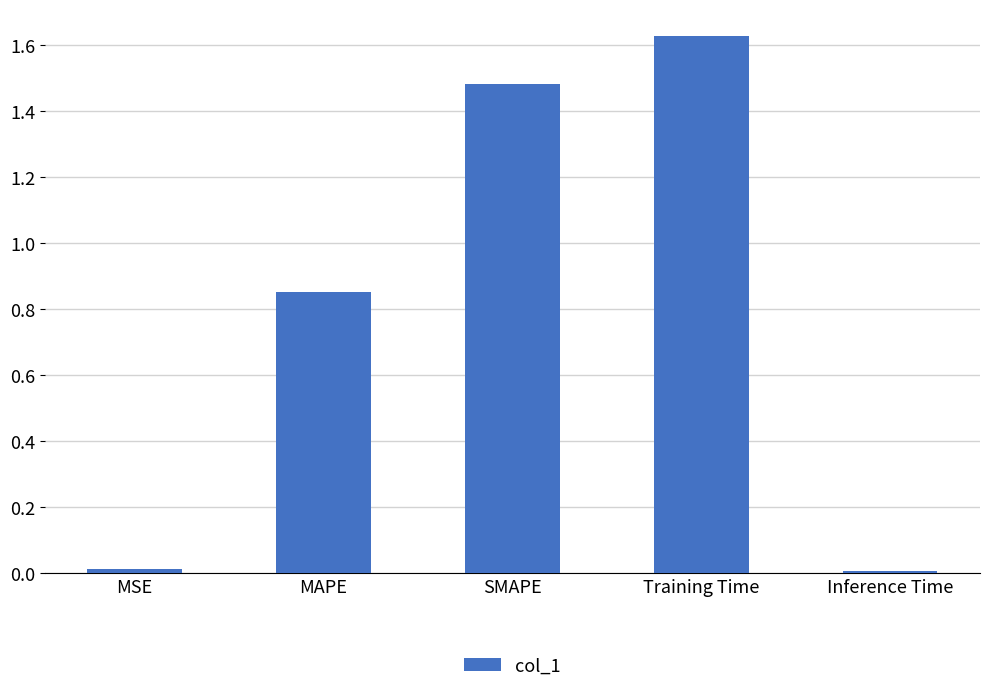

Which category has the highest value across all series?

Training Time